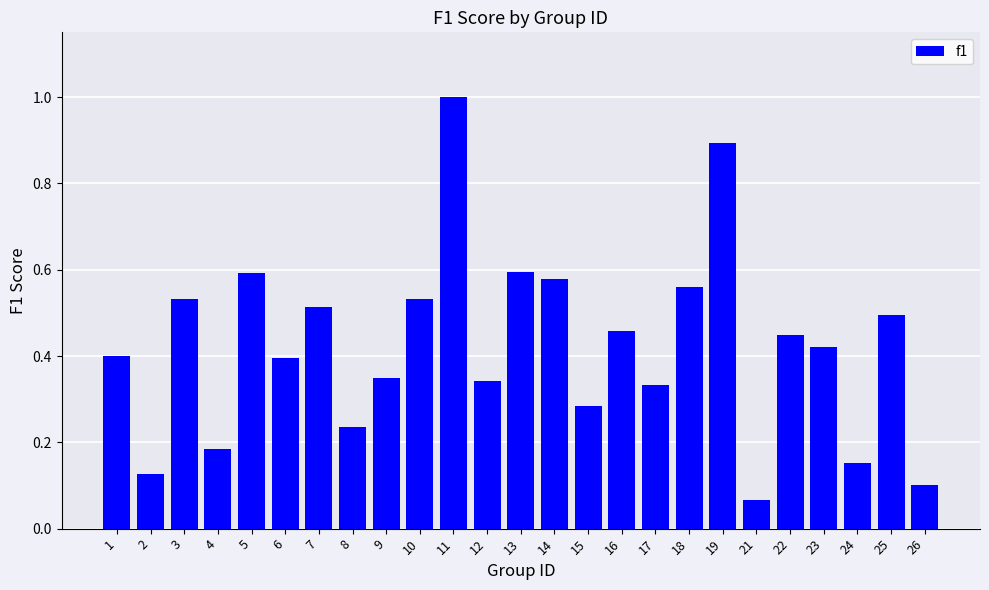

What is the greatest value displayed?

1.0